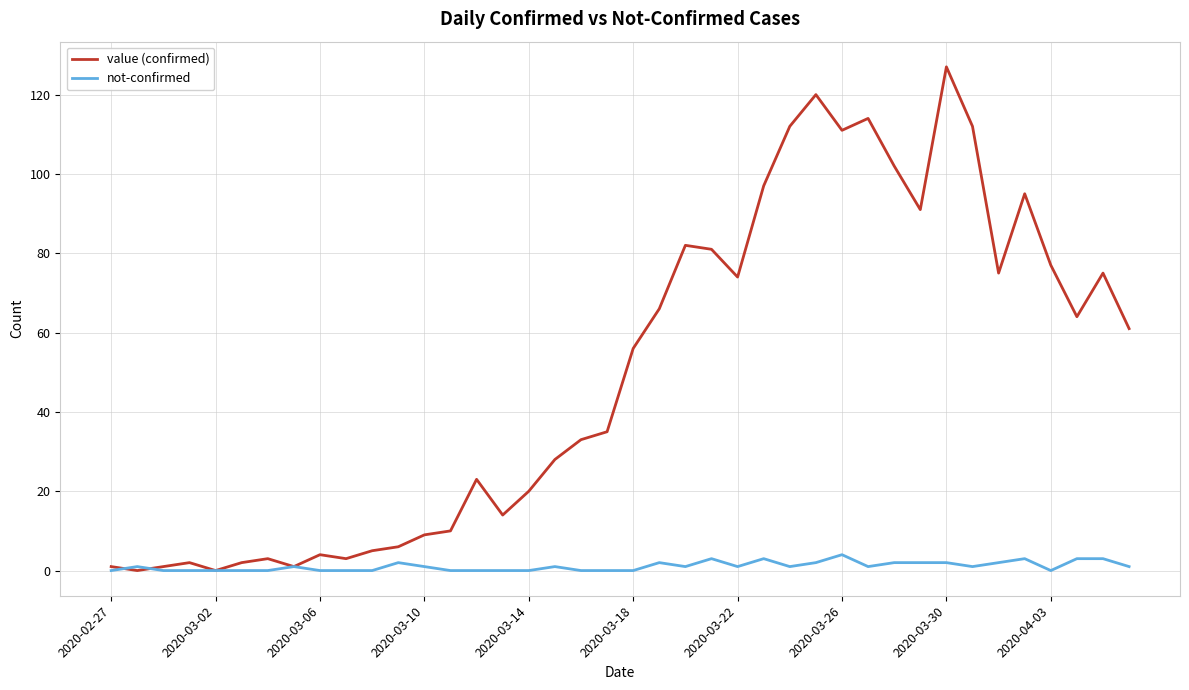

Which series has the largest total across all categories?

value (confirmed)